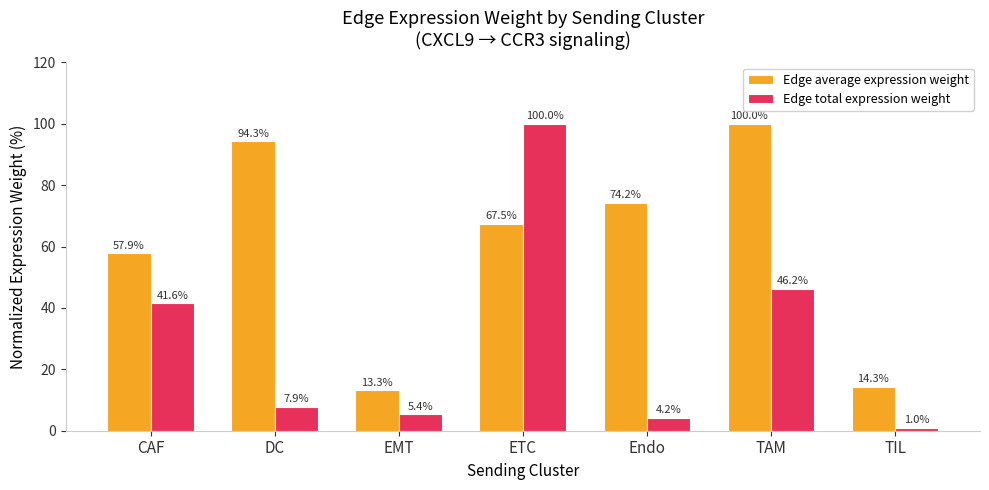

What is the greatest value displayed?

100.0